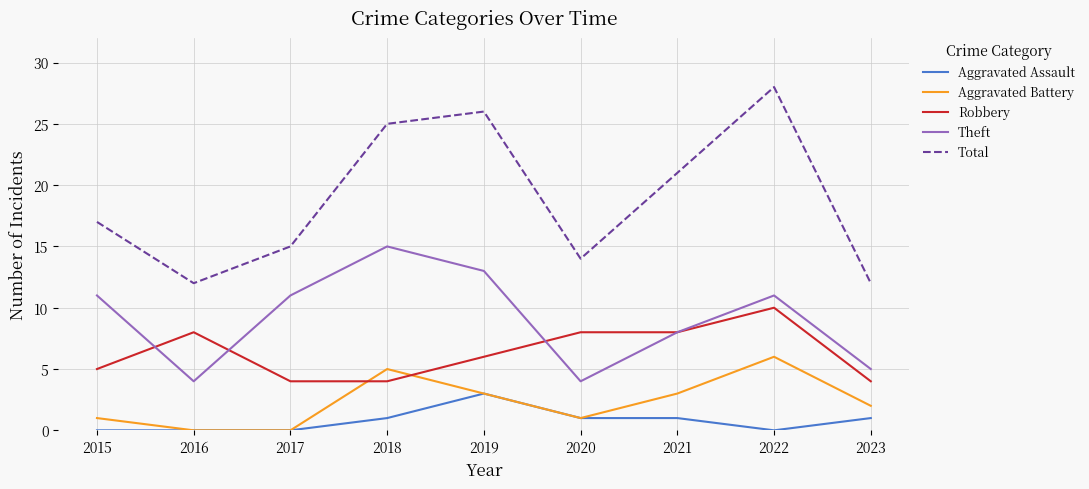

How many distinct data groups are displayed?

5